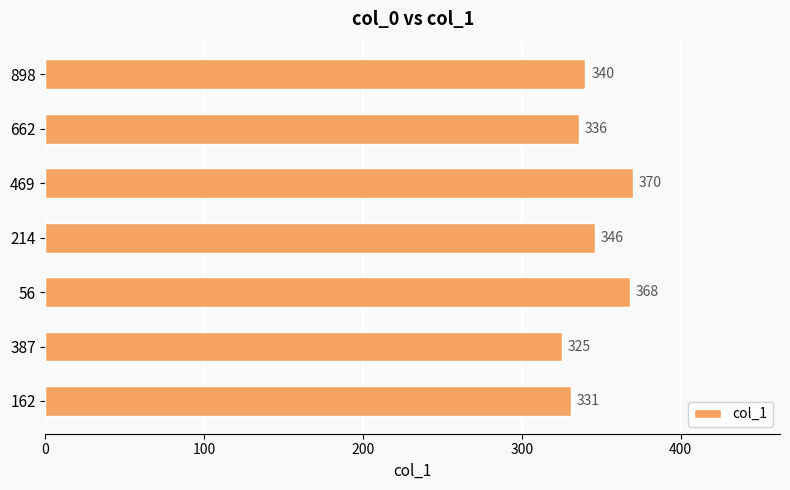

What is the ratio of the value at 162 to the value at 214?

1.0